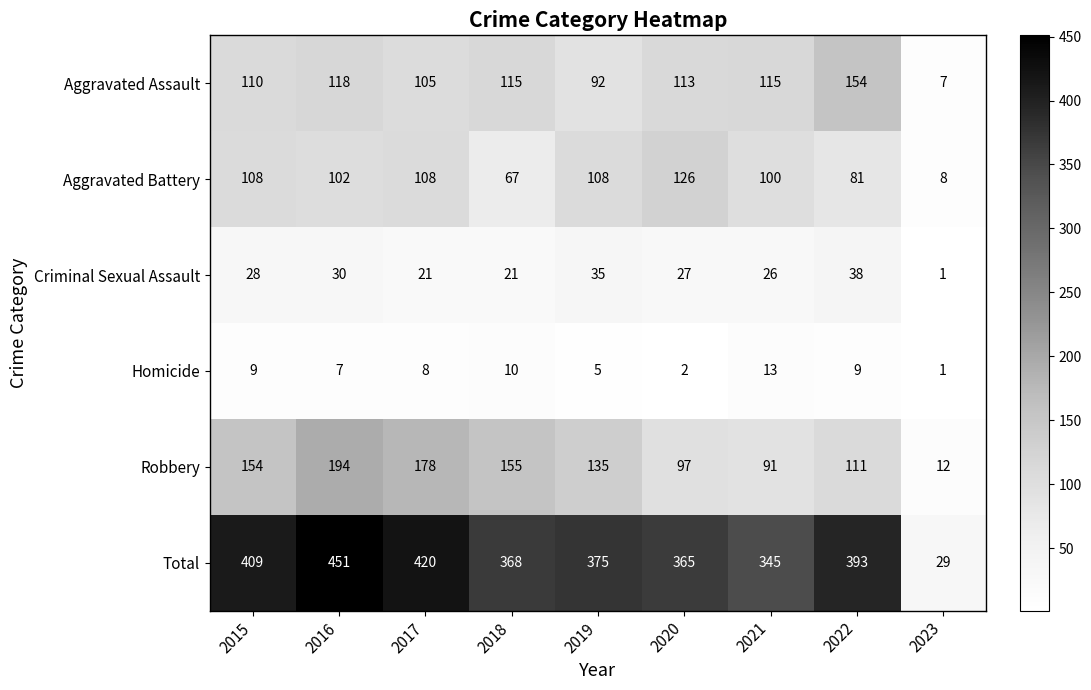

Which series has the widest spread of values?

Total